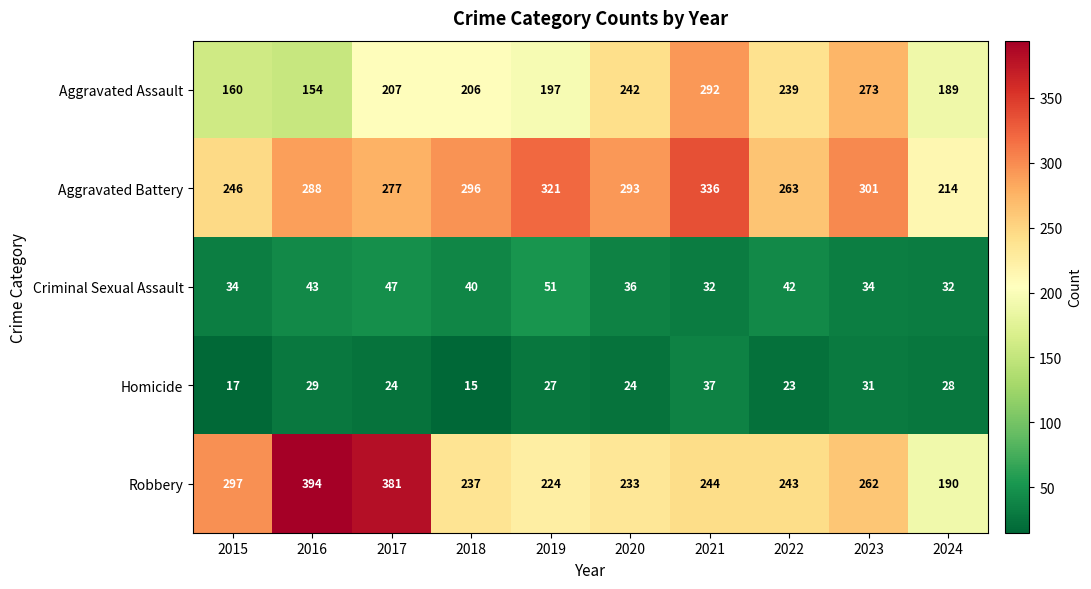

How many data points in Homicide are less than 27?

5